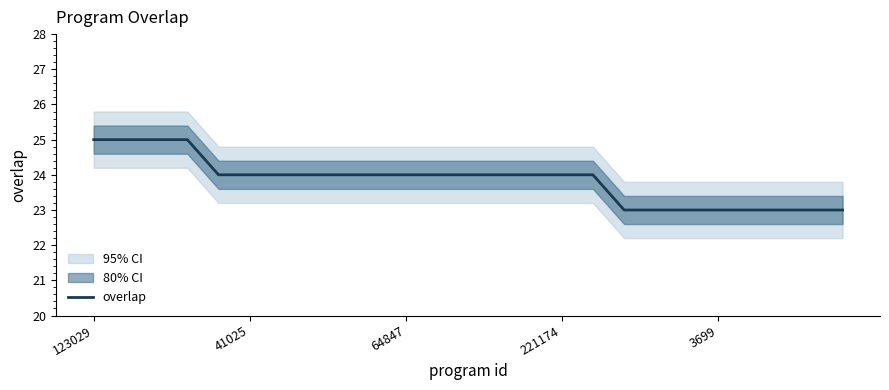

Count the values in the range 23 to 24.

21